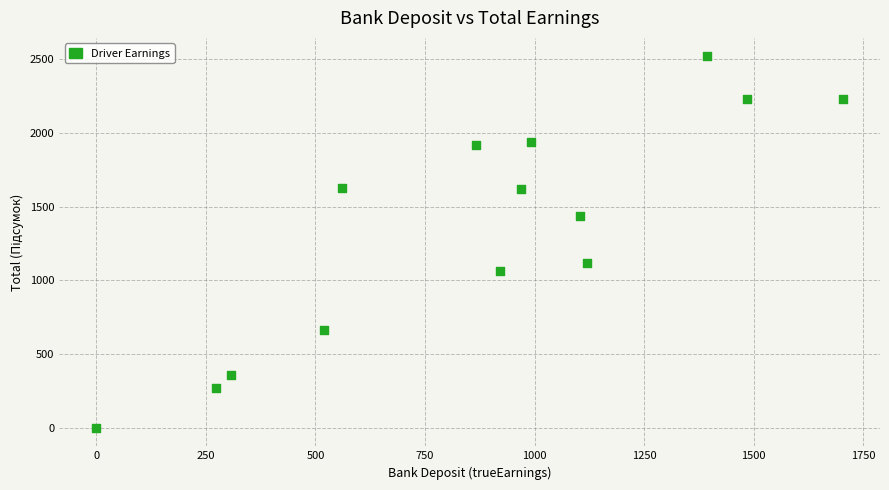

What is the range of X values (max minus min)?

1702.8